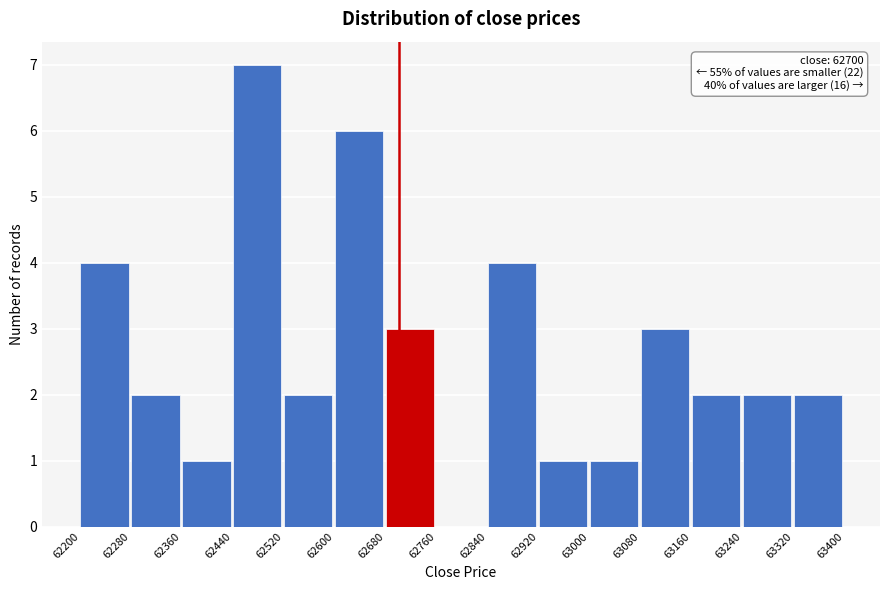

Which range on the x-axis has the tallest bar?

62440 to 62520